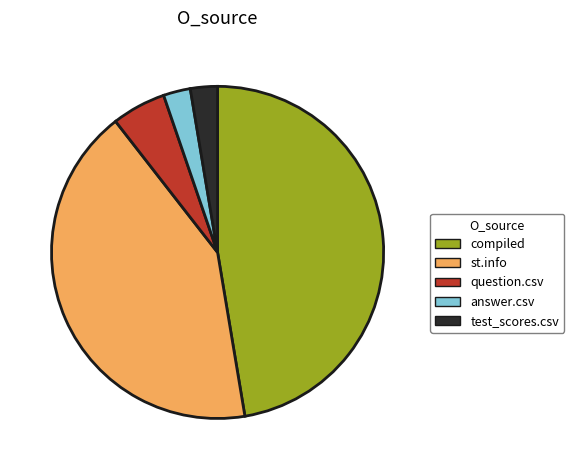

Is it true that question.csv is 5% of the pie?

True